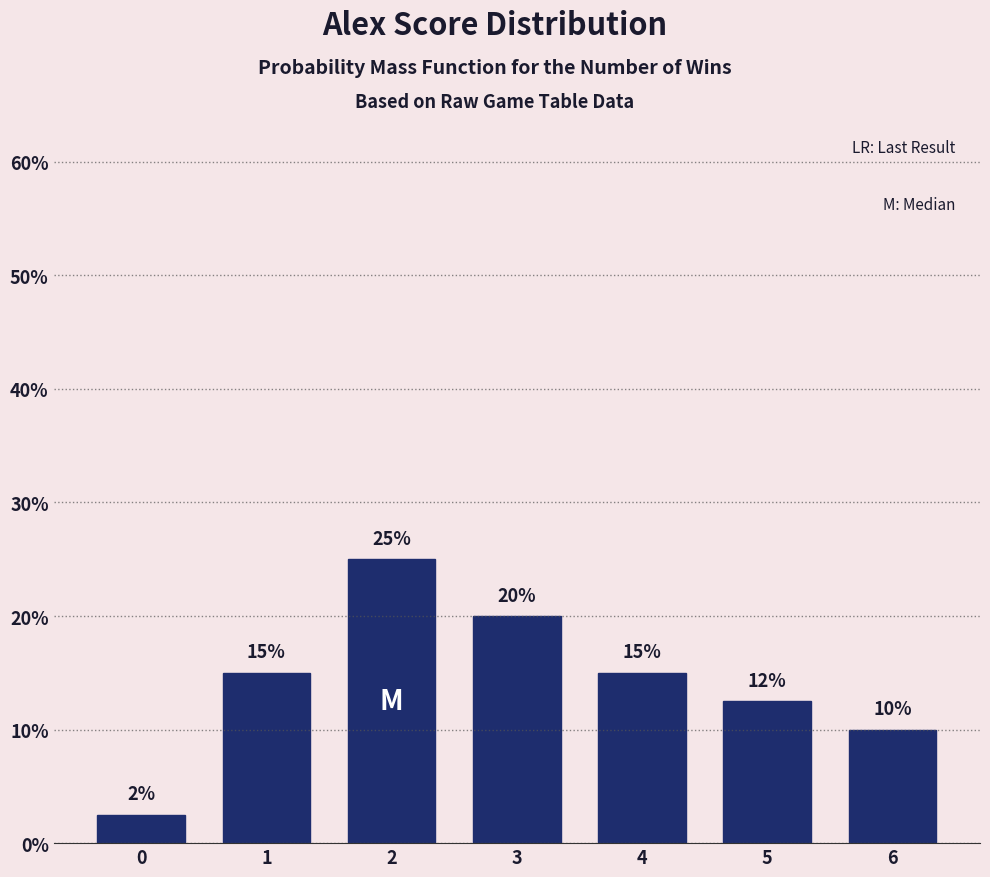

What is the value of the 5th bar from the left?

15.0